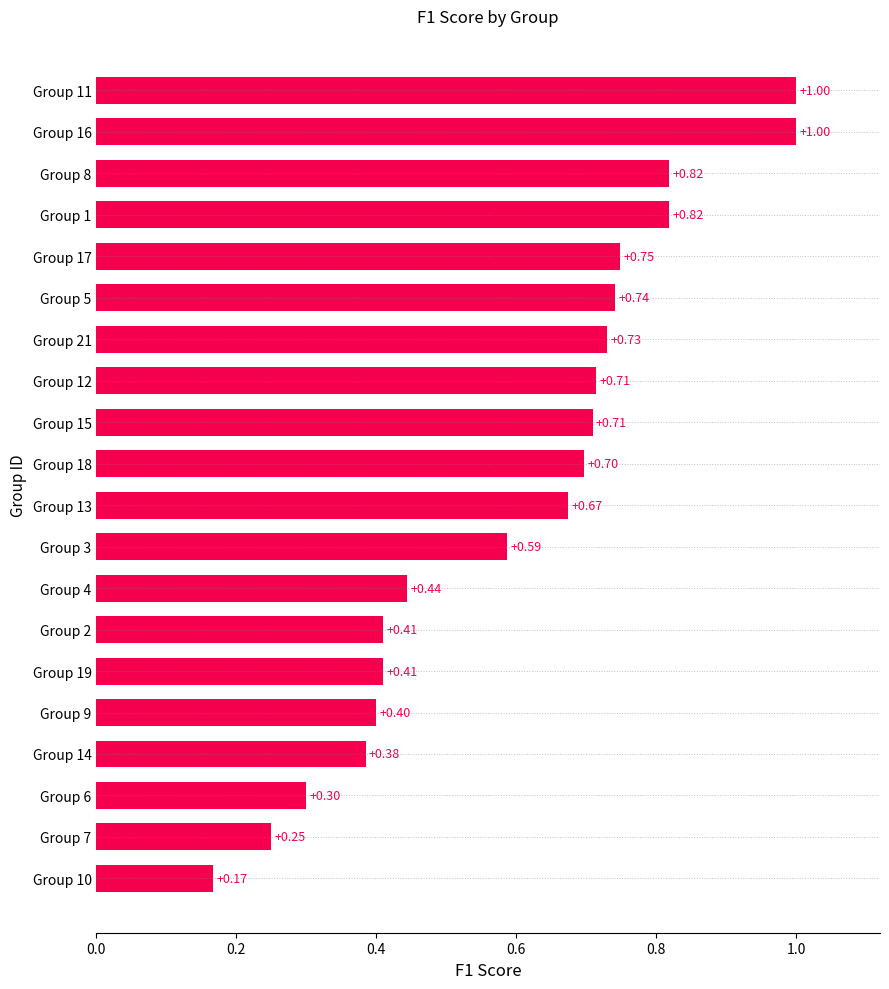

Which has a higher value, Group 3 or Group 15?

Group 15